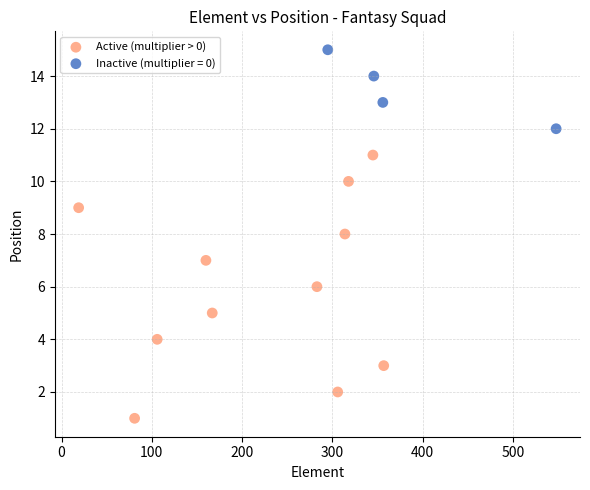

Which series contains the lowest Y value?

Active (multiplier > 0)